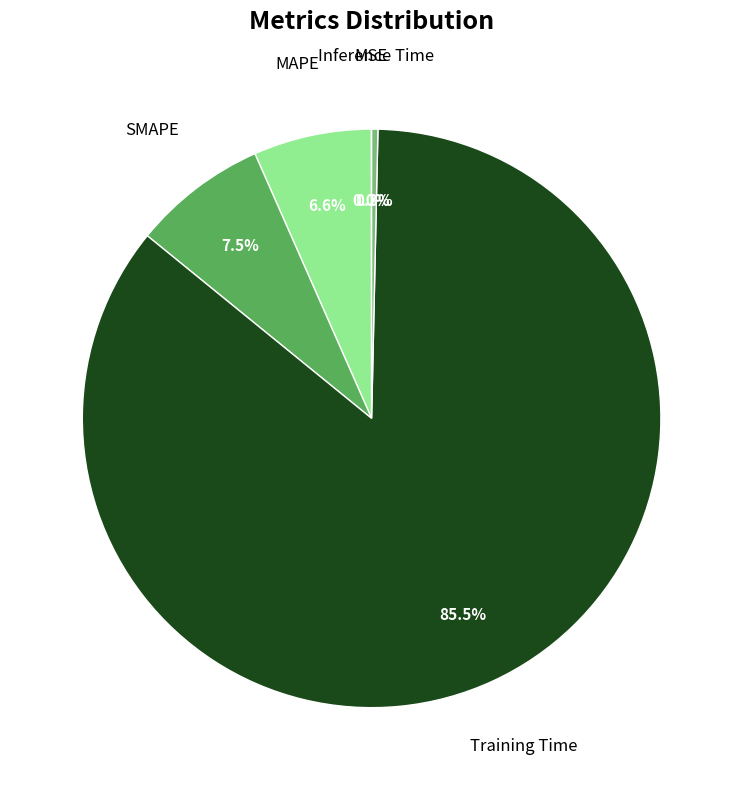

Is there any slice that represents more than half of the pie?

Yes